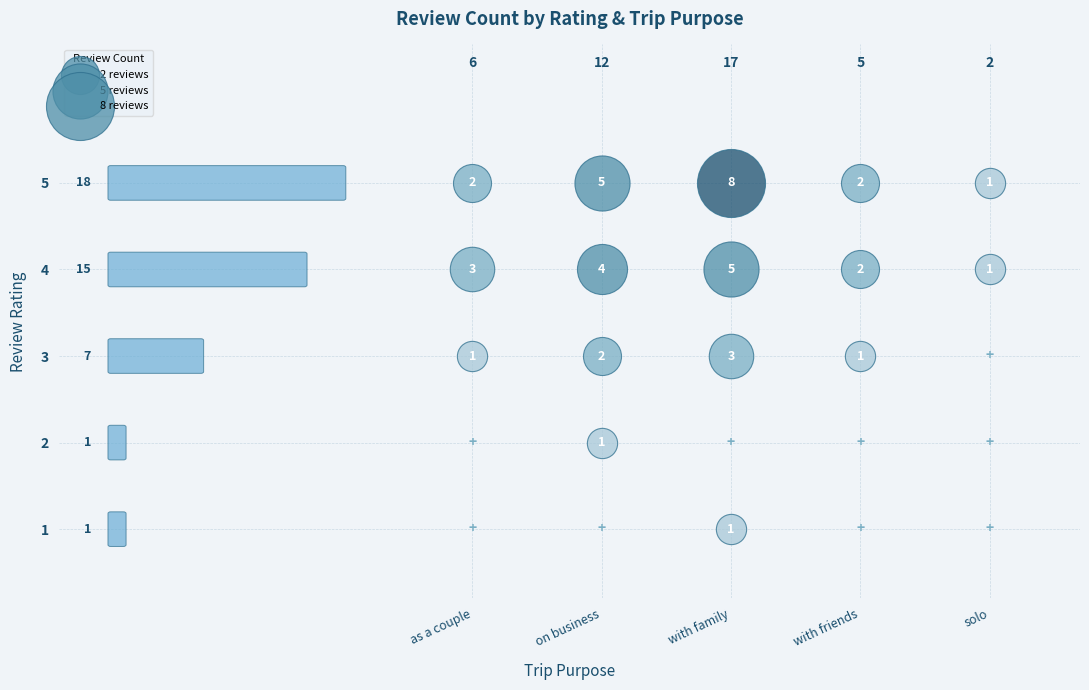

The traveled on business series shows -3 at 1. True or false?

False